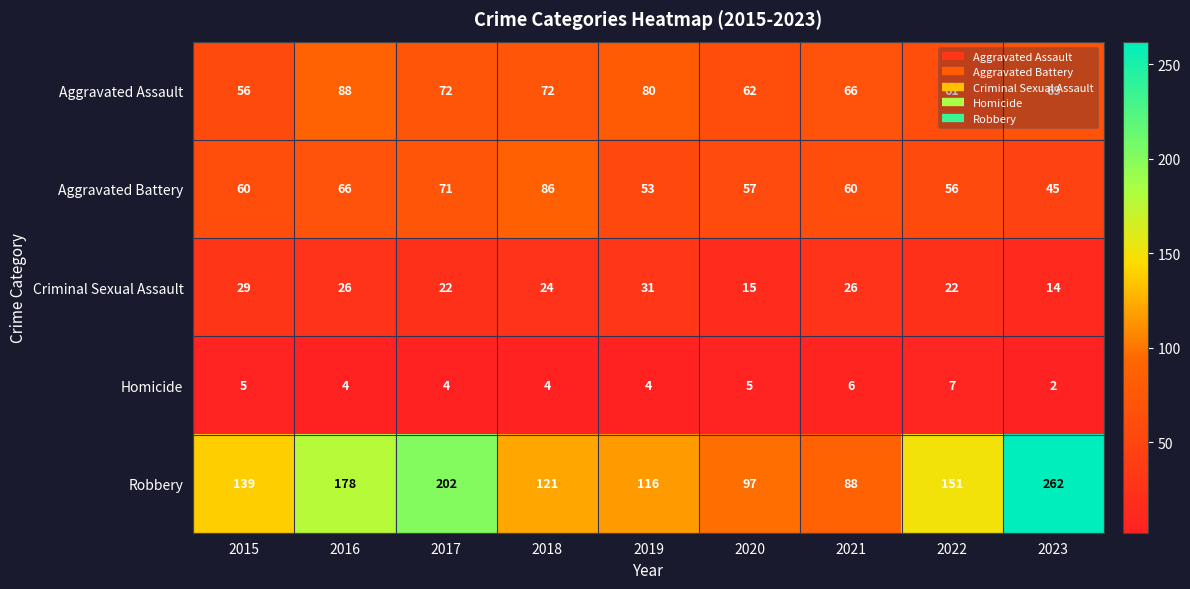

Read the Aggravated Assault value at 2017.

72